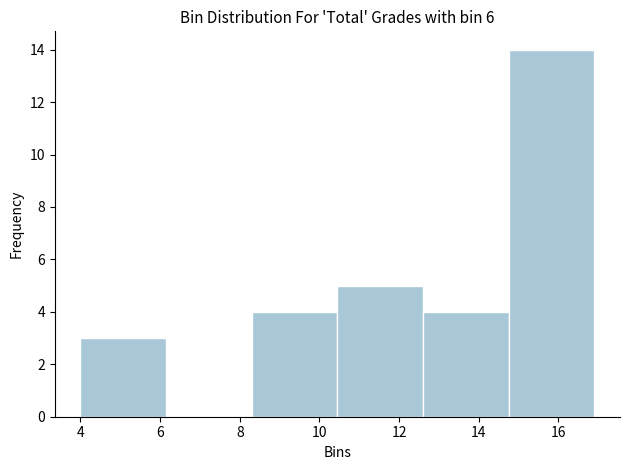

Reading left to right, list every bar in this chart as the range it spans on the x-axis followed by its height. Neither the bar edges nor the heights are printed on the chart, so give them approximately, as read against the axes.

4.00 to 6.15: 3
6.15 to 8.30: 0
8.30 to 10.45: 4
10.45 to 12.60: 5
12.60 to 14.75: 4
14.75 to 16.90: 14